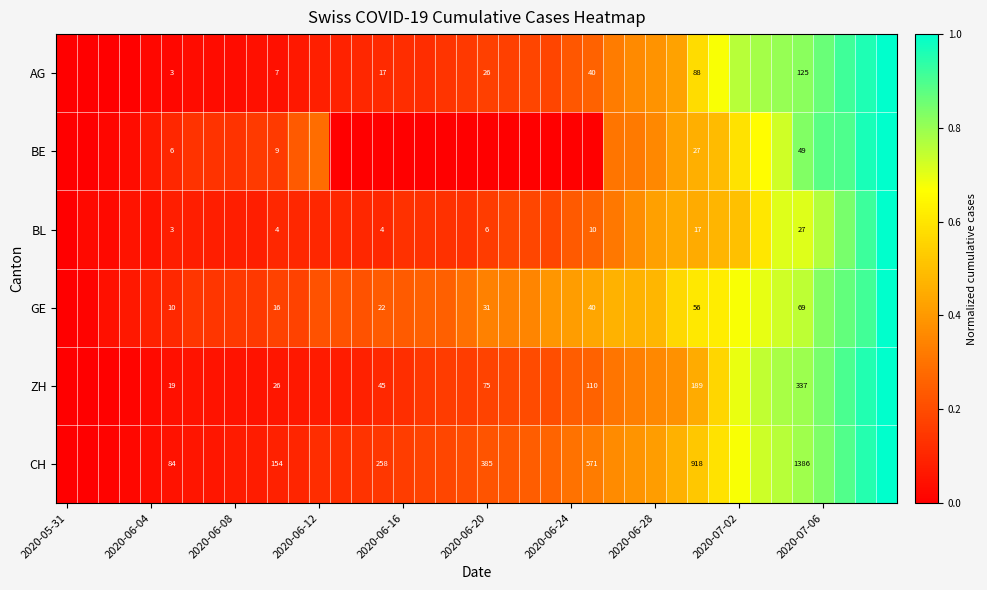

Count the number of categories in the chart.

40